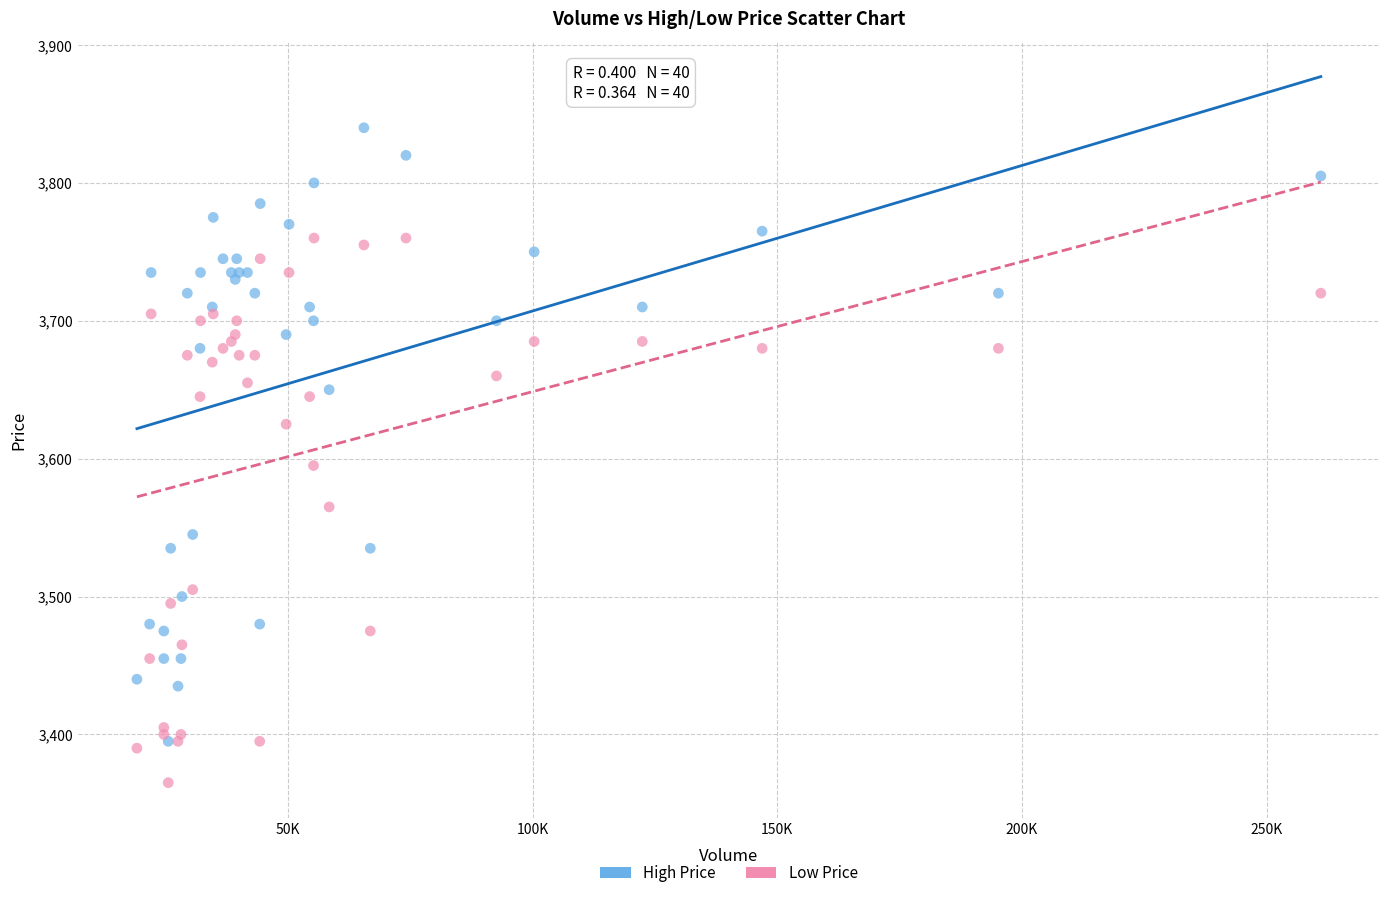

Which series contains the lowest Y value?

Low Price